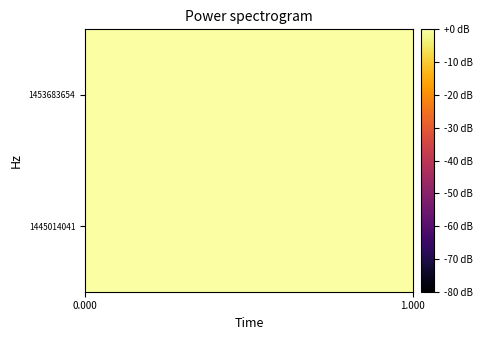

Reading left to right, list all the values displayed in this chart.

1445014041: 0	0
1453683654: 1	0